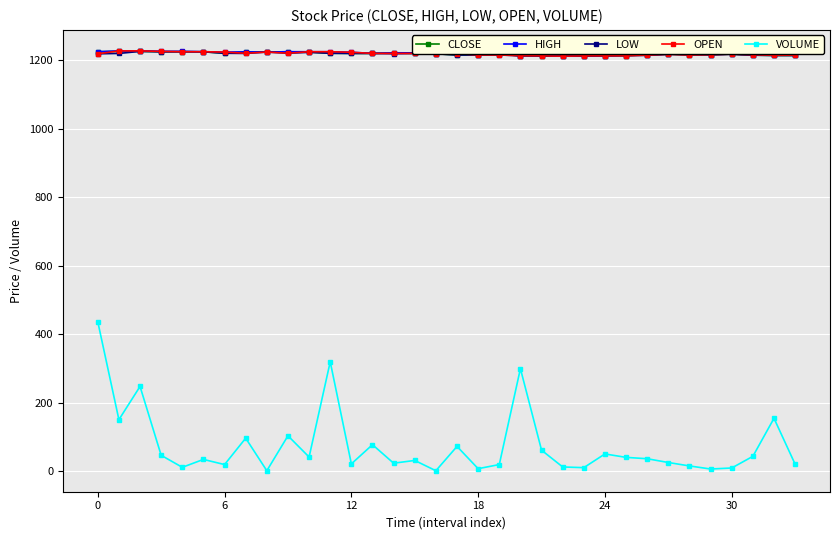

What is the value of the LOW point at the 24th from the left?

1212.0